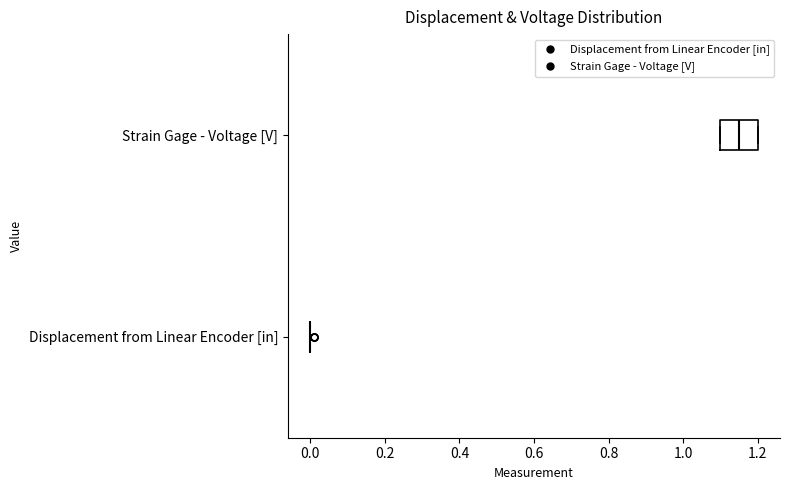

Which box is the widest, from its left edge to its right edge?

Strain Gage - Voltage [V]